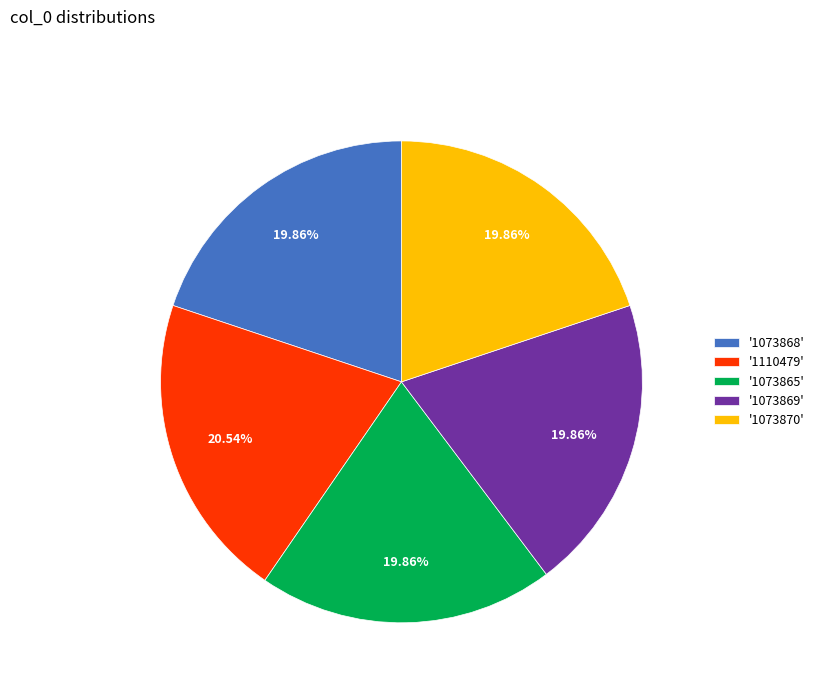

Approximately how many times larger is the value at '1073868' compared to '1073870'?

1.0